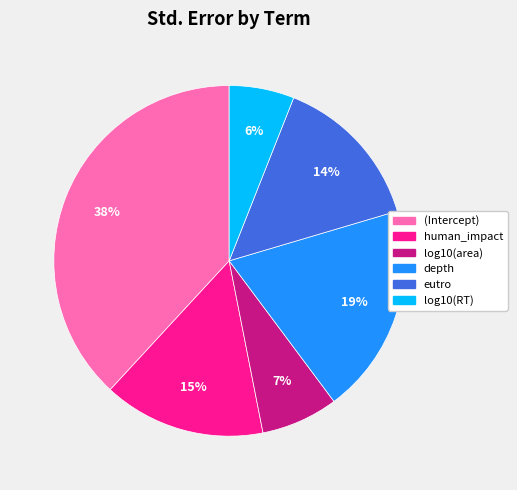

Which slice is the smallest?

log10(RT)